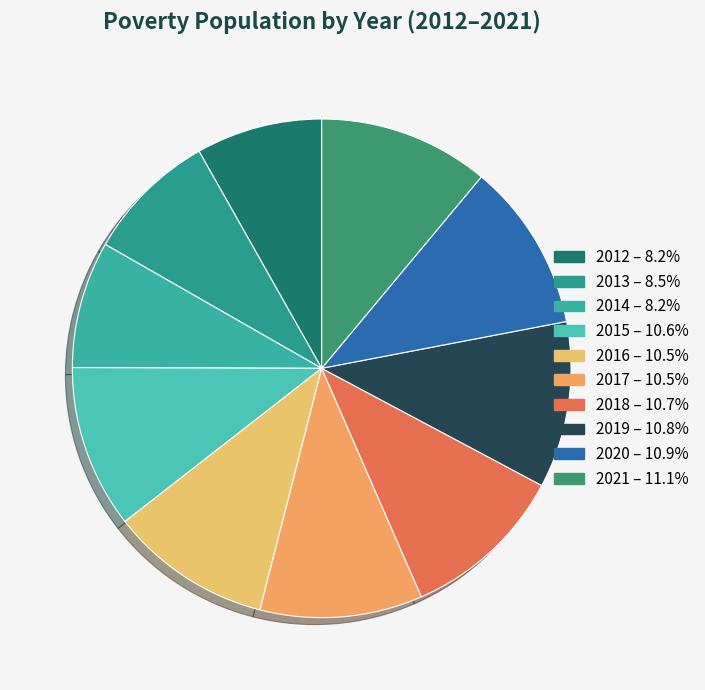

What is the largest slice in the pie chart?

2021